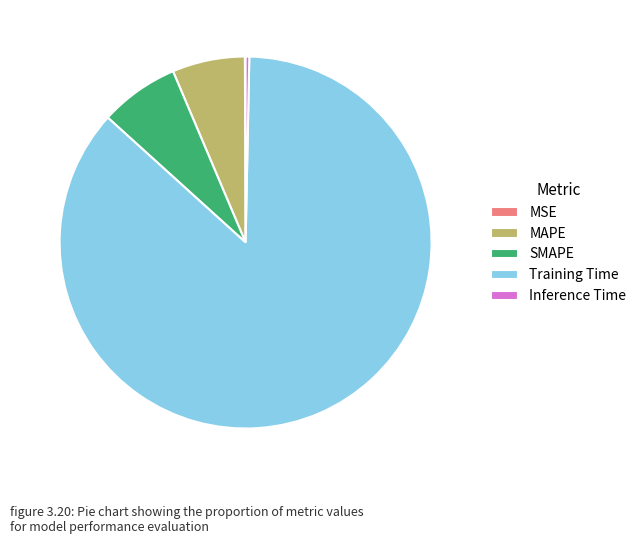

Do MAPE and SMAPE together represent more than half of the pie?

No